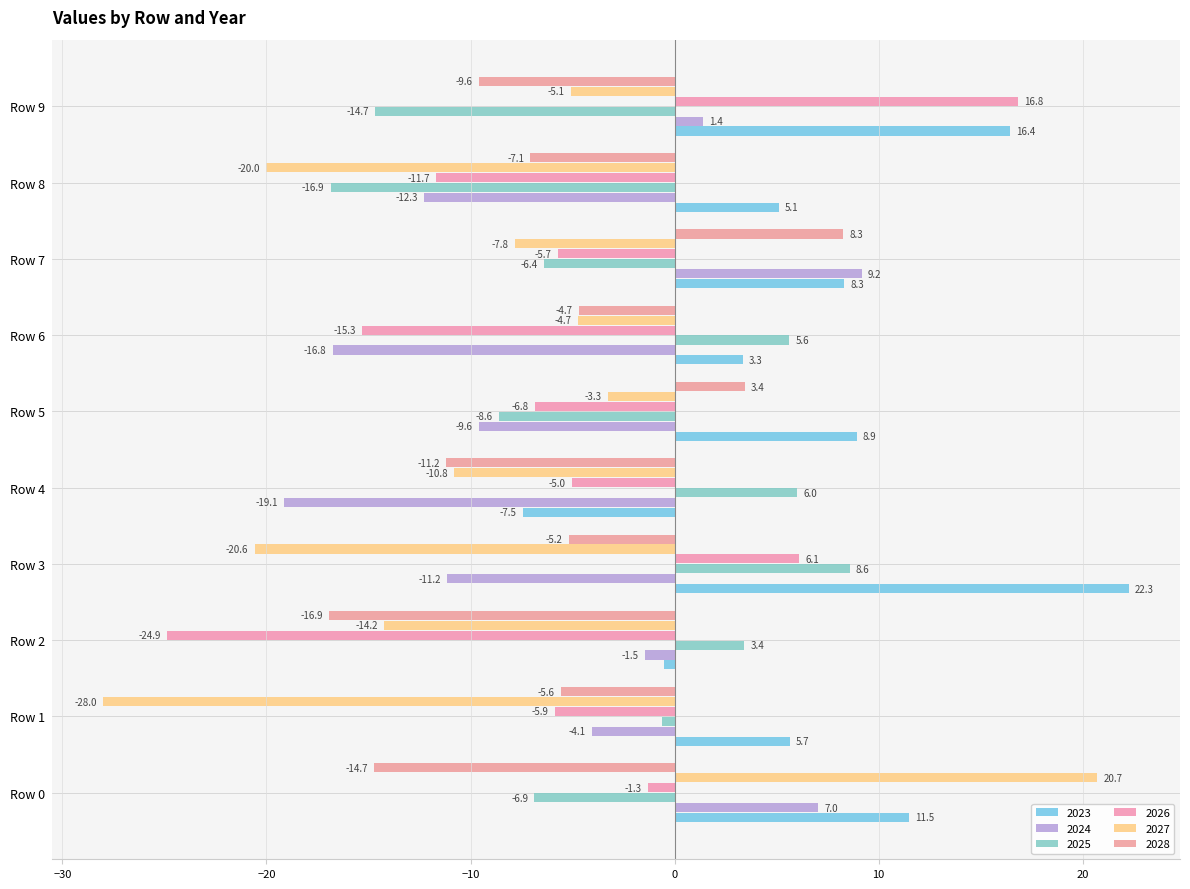

Is it true that 2024 equals -16.8 at Row 6?

True